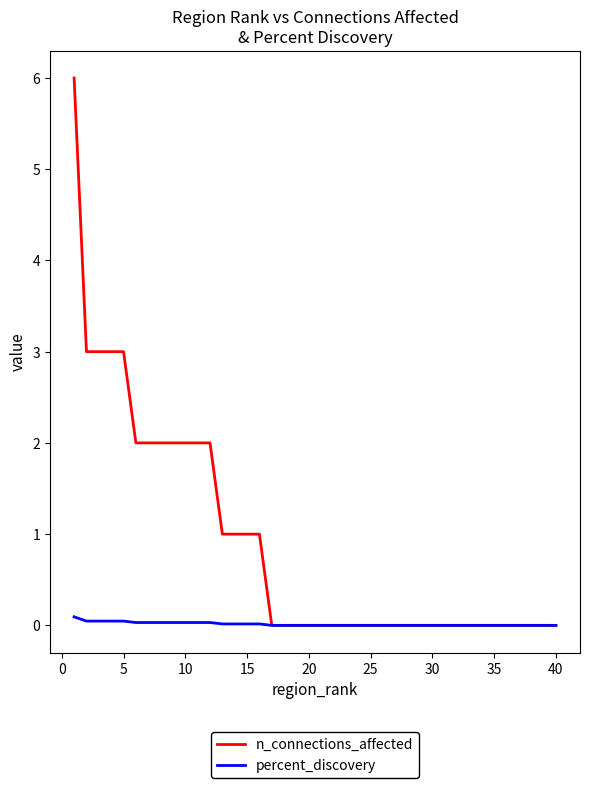

Which series has the largest total across all categories?

n_connections_affected